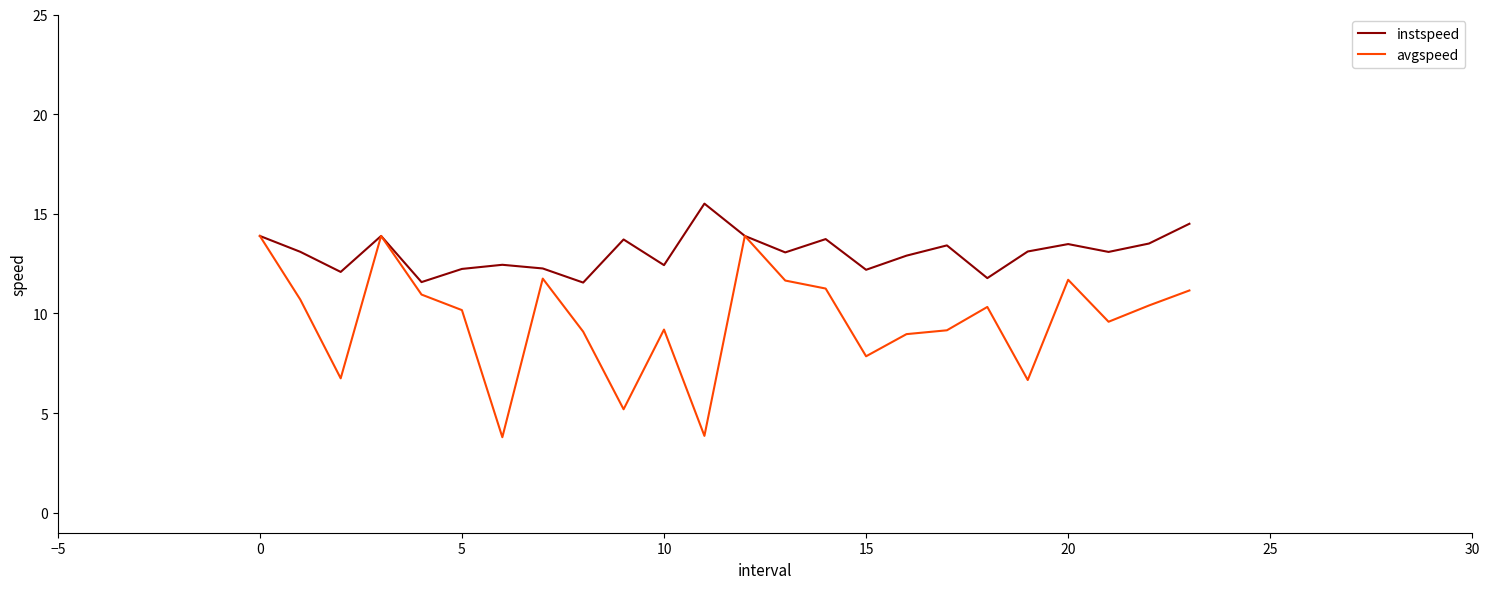

Which series has the widest spread of values?

avgspeed